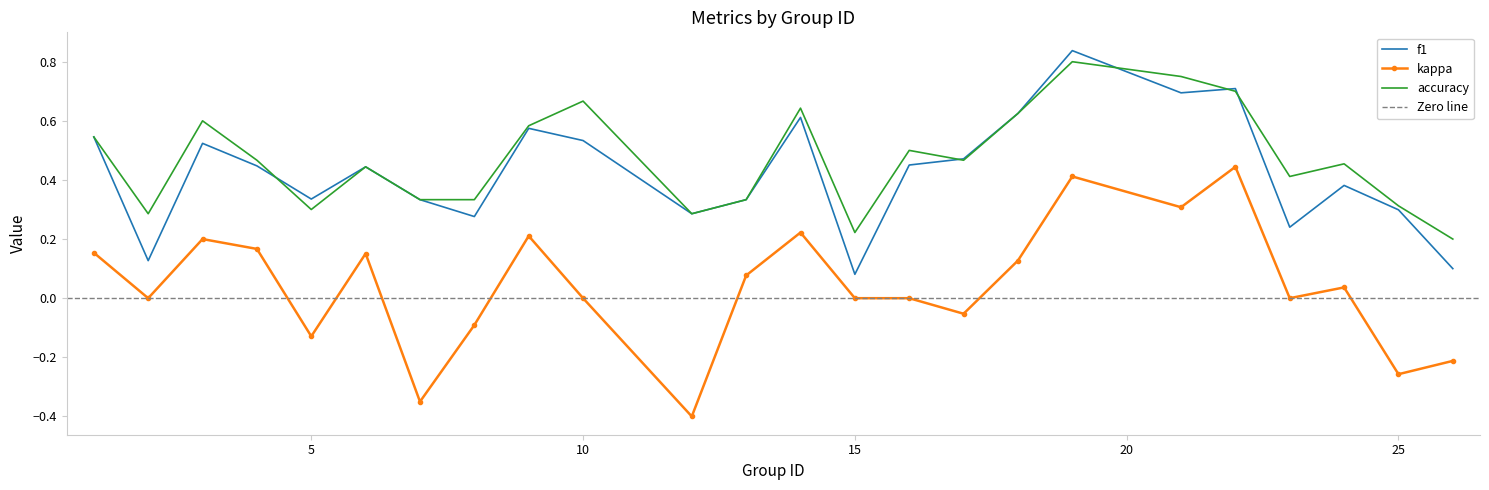

What is the difference between the maximum and minimum values in the kappa series?

0.8